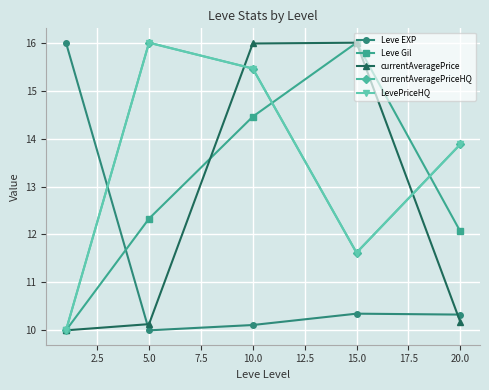

What is the difference between the second highest and second lowest values in the currentAveragePriceHQ series?

3.8